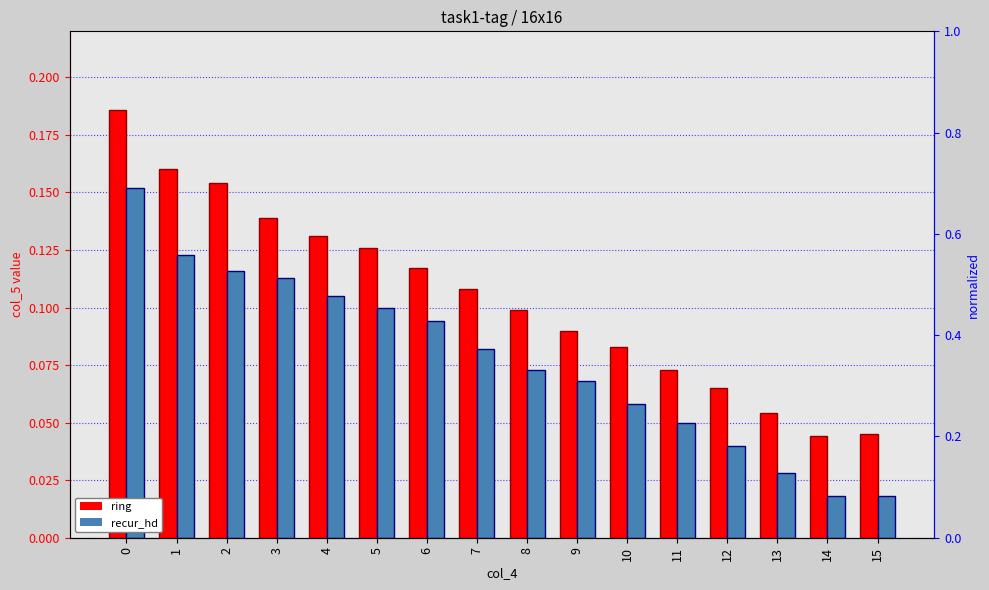

Reading left to right, extract all data points from this chart.

ring: 0=0.2	1=0.2	2=0.2	3=0.1	4=0.1	5=0.1	6=0.1	7=0.1	8=0.1	9=0.1	10=0.1	11=0.1	12=0.1	13=0.1	14=0.0	15=0.0
recur_hd: 0=0.2	1=0.1	2=0.1	3=0.1	4=0.1	5=0.1	6=0.1	7=0.1	8=0.1	9=0.1	10=0.1	11=0.1	12=0.0	13=0.0	14=0.0	15=0.0